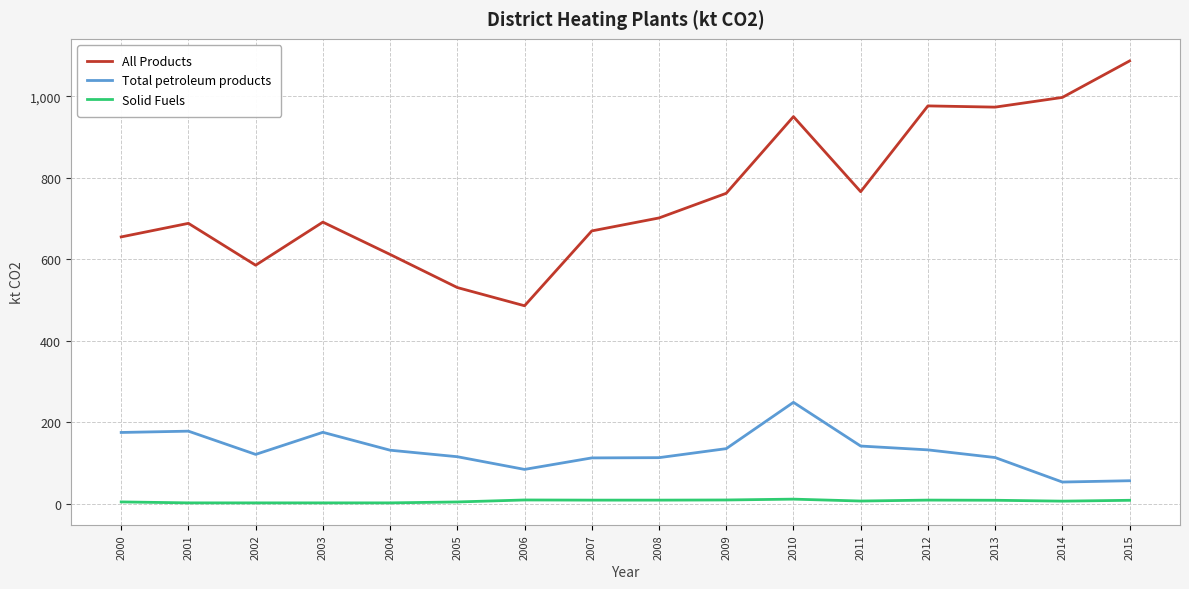

What is the difference between the maximum and minimum values in the Total petroleum products series?

195.5